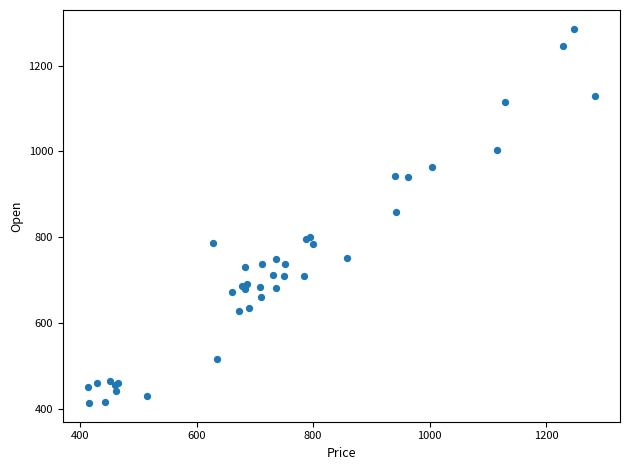

What Y value in the scatter plot is closest to 849?

858.8